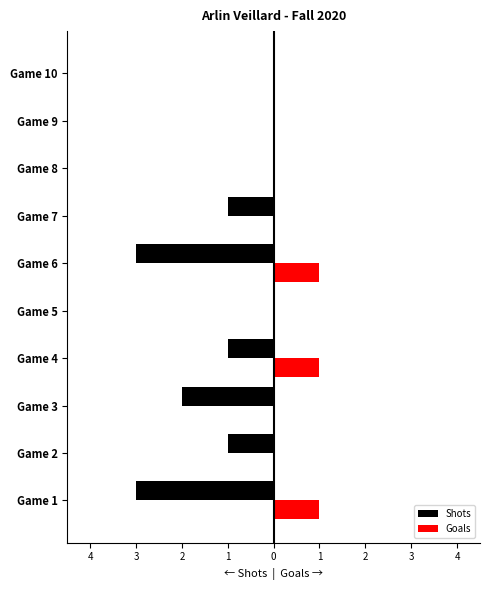

What are all the series names shown in the legend?

Shots, Goals